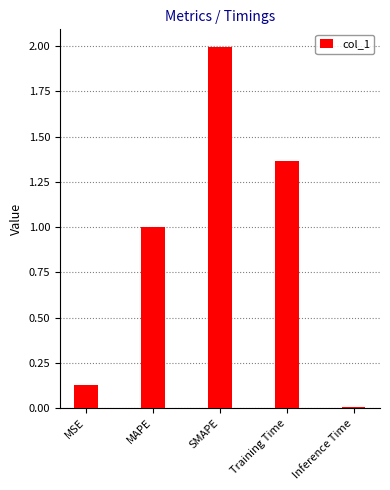

At which category does the chart reach its minimum across all series?

Inference Time